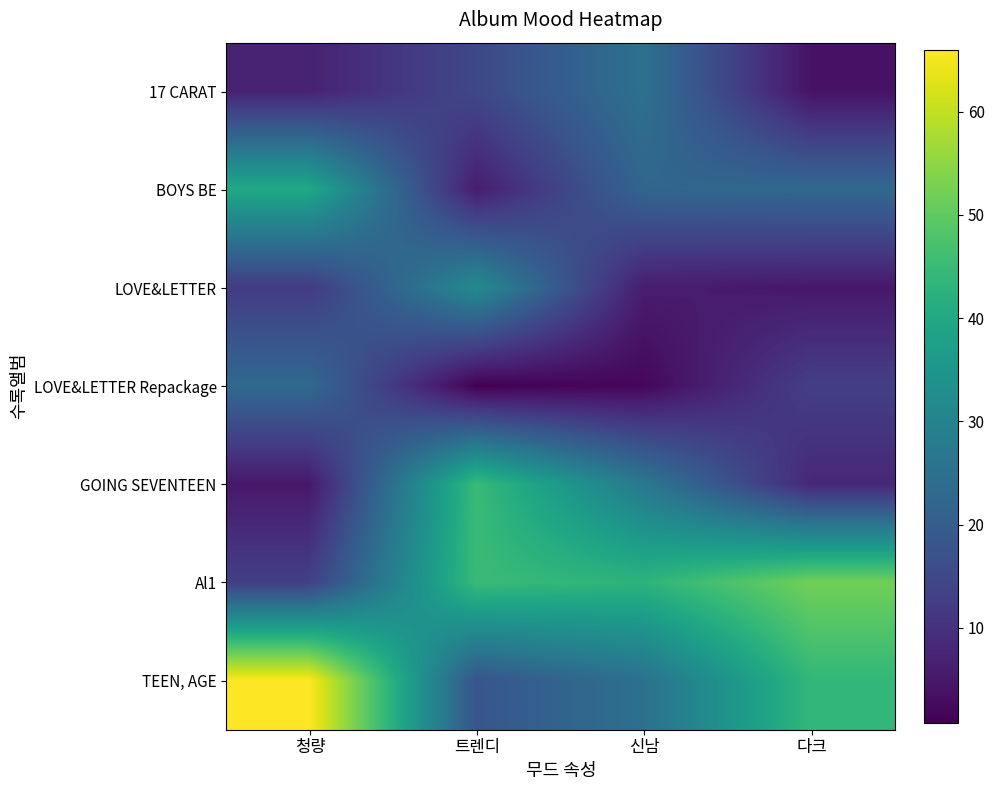

At which category is the sum across all series the highest?

청량